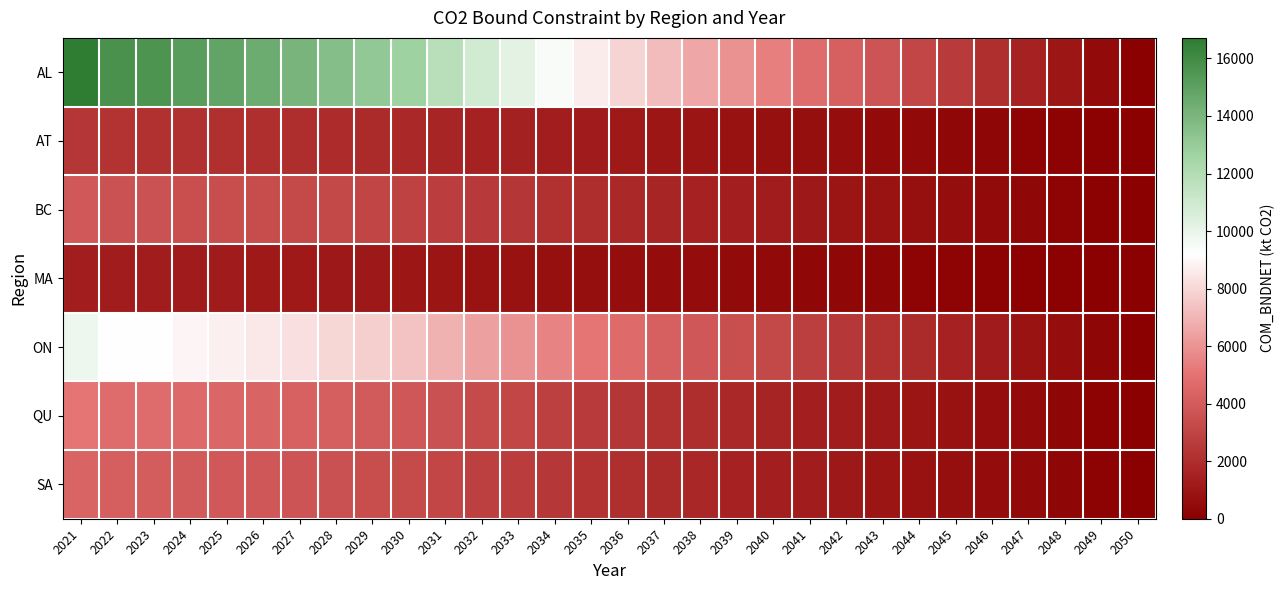

Reading right to left, extract all data points from this chart.

AL: 2050=0.0	2049=515.6	2048=1035.4	2047=1553.5	2046=2082.5	2045=2604.2	2044=3133.3	2043=3678.3	2042=4218.9	2041=4749.7	2040=5381.2	2039=5957.6	2038=6532.9	2037=7193.0	2036=7914.3	2035=8650.4	2034=9441.2	2033=10215.6	2032=10893.3	2031=11780.6	2030=12693.5	2029=13178.5	2028=13630.7	2027=14053.4	2026=14447.3	2025=14831.0	2024=15199.8	2023=15546.1	2022=15709.7	2021=16714.7
AT: 2050=0.0	2049=72.6	2048=145.9	2047=219.9	2046=293.6	2045=366.8	2044=440.8	2043=518.1	2042=594.1	2041=668.9	2040=758.3	2039=839.3	2038=919.7	2037=1012.8	2036=1114.5	2035=1218.5	2034=1329.5	2033=1438.7	2032=1534.2	2031=1659.2	2030=1787.2	2029=1860.5	2028=1929.7	2027=1994.1	2026=2053.7	2025=2108.0	2024=2160.4	2023=2209.6	2022=2232.8	2021=2375.7
BC: 2050=0.0	2049=118.8	2048=238.4	2047=358.2	2046=480.5	2045=600.7	2044=722.5	2043=849.6	2042=973.8	2041=1096.1	2040=1242.4	2039=1375.0	2038=1507.0	2037=1659.9	2036=1825.9	2035=1995.4	2034=2178.3	2033=2356.4	2032=2512.5	2031=2718.1	2030=2926.7	2029=3048.3	2028=3160.9	2027=3262.9	2026=3354.5	2025=3441.4	2024=3525.5	2023=3605.8	2022=3643.7	2021=3876.8
MA: 2050=0.0	2049=41.5	2048=83.2	2047=125.1	2046=167.6	2045=209.3	2044=251.7	2043=295.9	2042=339.3	2041=382.1	2040=433.1	2039=479.5	2038=525.6	2037=578.7	2036=636.2	2035=695.4	2034=759.3	2033=821.4	2032=875.6	2031=947.3	2030=1020.5	2029=1061.2	2028=1099.4	2027=1135.0	2026=1167.7	2025=1198.8	2024=1228.6	2023=1256.6	2022=1269.8	2021=1351.0
ON: 2050=0.0	2049=302.1	2048=605.3	2047=910.6	2046=1220.0	2045=1526.6	2044=1837.4	2043=2160.8	2042=2477.4	2041=2788.9	2040=3161.1	2039=3498.5	2038=3834.2	2037=4220.5	2036=4640.5	2035=5074.0	2034=5539.6	2033=5990.6	2032=6384.0	2031=6905.8	2030=7438.9	2029=7745.6	2028=8027.0	2027=8272.9	2026=8503.2	2025=8725.0	2024=8938.3	2023=9141.9	2022=9238.1	2021=9829.1
QU: 2050=0.0	2049=155.4	2048=311.7	2047=468.5	2046=627.6	2045=784.7	2044=943.4	2043=1109.6	2042=1272.1	2041=1432.5	2040=1623.3	2039=1795.4	2038=1966.9	2037=2167.5	2036=2384.3	2035=2606.4	2034=2843.8	2033=3076.0	2032=3279.3	2031=3546.6	2030=3818.8	2029=3976.5	2028=4124.0	2027=4257.1	2026=4376.6	2025=4490.1	2024=4599.7	2023=4704.5	2022=4754.0	2021=5058.1
SA: 2050=0.0	2049=134.7	2048=270.2	2047=406.4	2046=544.6	2045=680.9	2044=818.6	2043=963.4	2042=1104.2	2041=1243.0	2040=1408.9	2039=1558.1	2038=1706.0	2037=1878.3	2036=2066.0	2035=2258.5	2034=2464.5	2033=2665.8	2032=2842.4	2031=3075.1	2030=3311.2	2029=3447.3	2028=3572.1	2027=3688.2	2026=3790.1	2025=3887.8	2024=3982.5	2023=4073.2	2022=4116.1	2021=4379.4